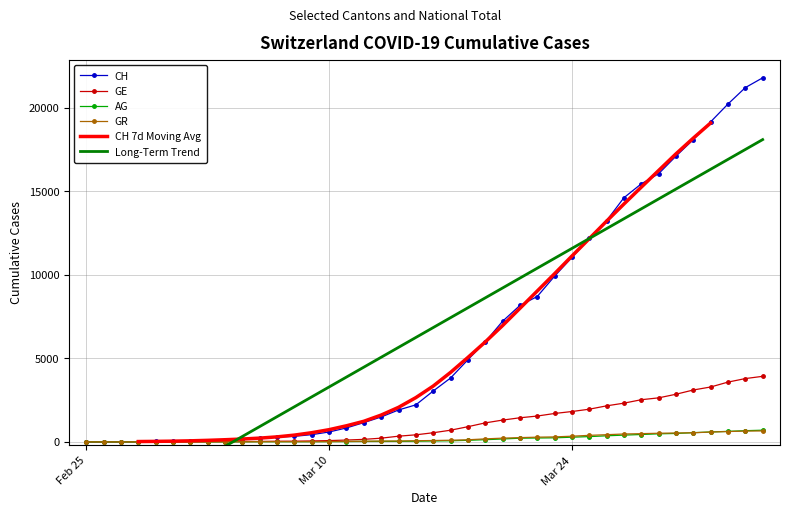

What is the highest value of the GR series?

657